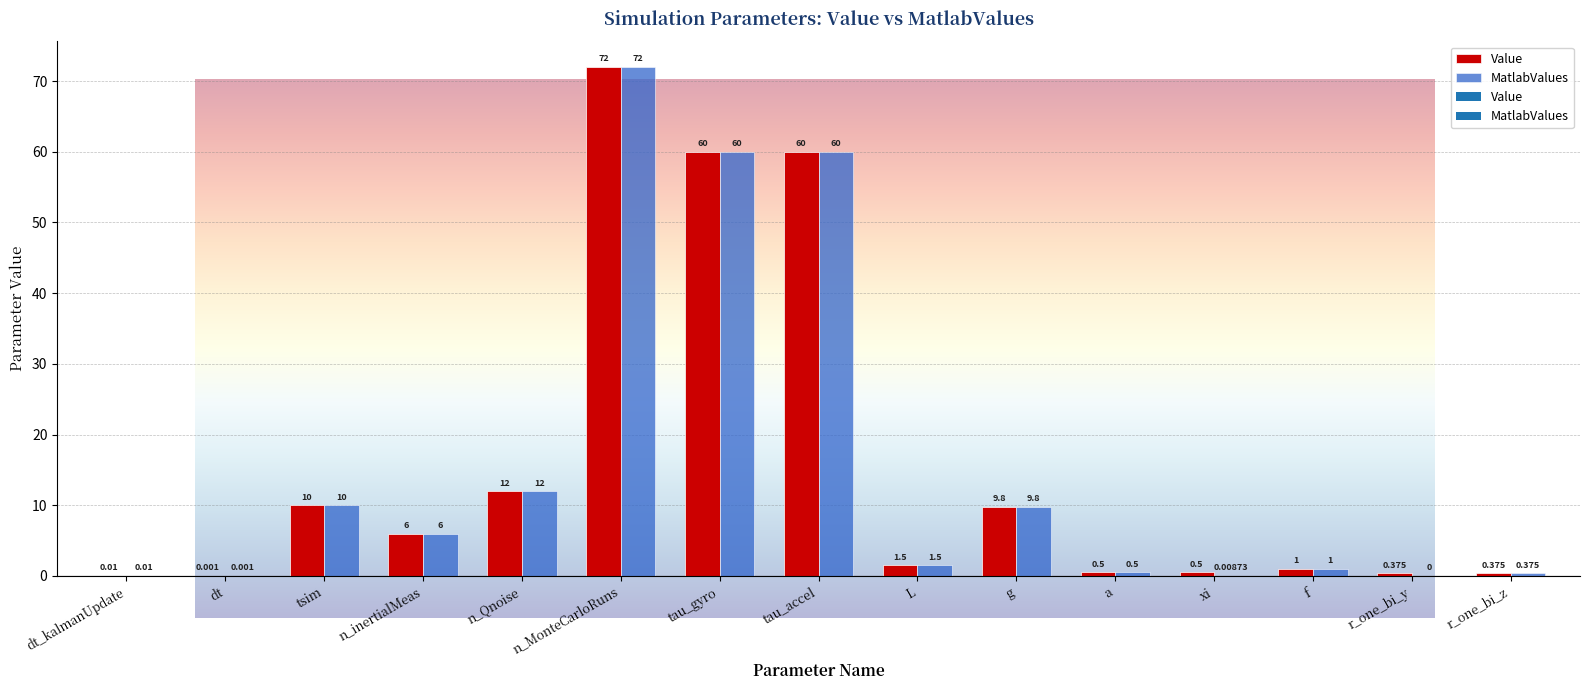

Which series has the largest total across all categories?

Value